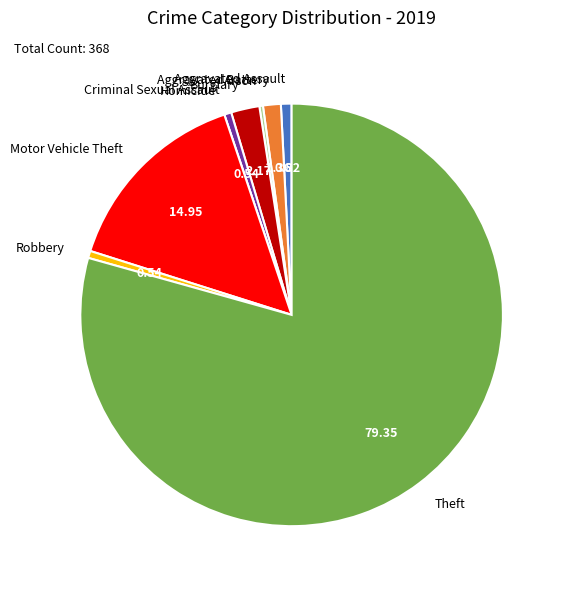

Which category has the biggest portion of the pie?

Theft